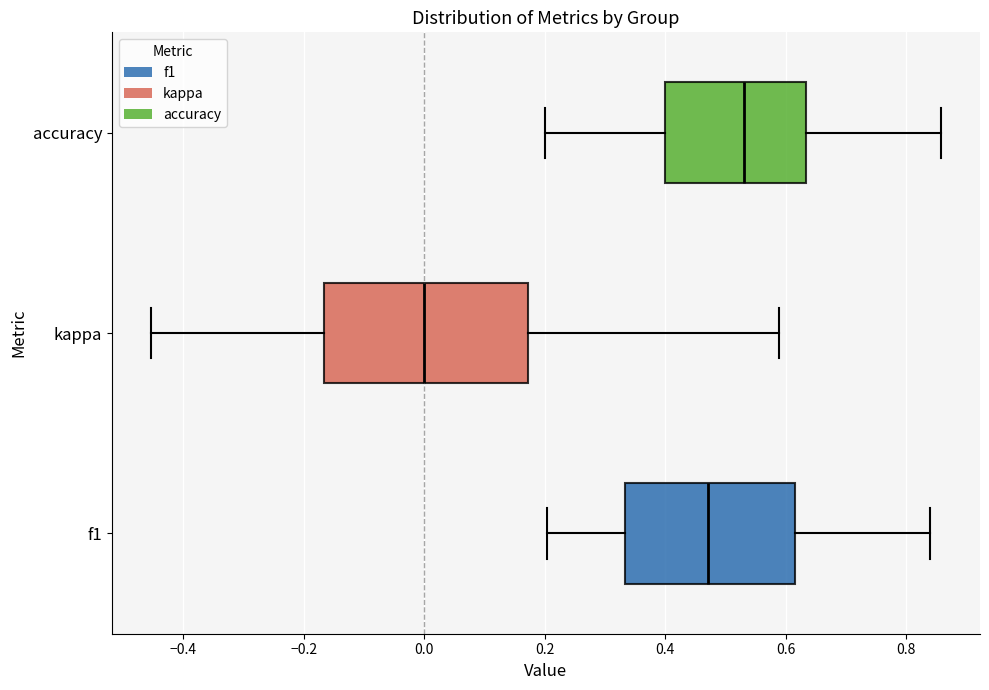

Comparing the boxes themselves (not the whiskers), which one is the widest?

kappa